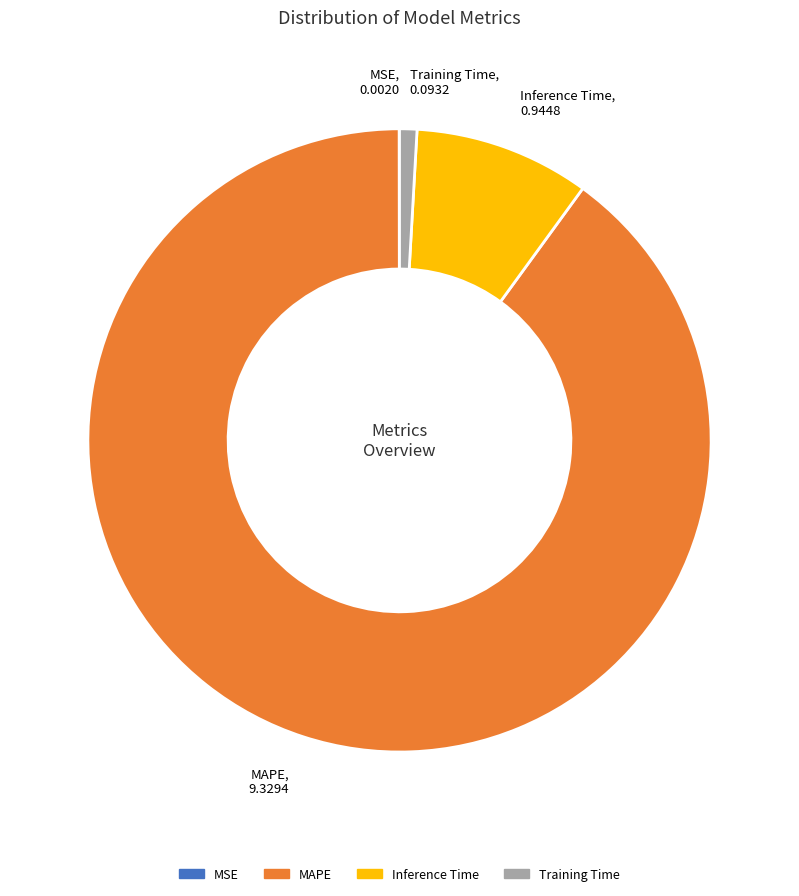

Which slice is the largest?

MAPE